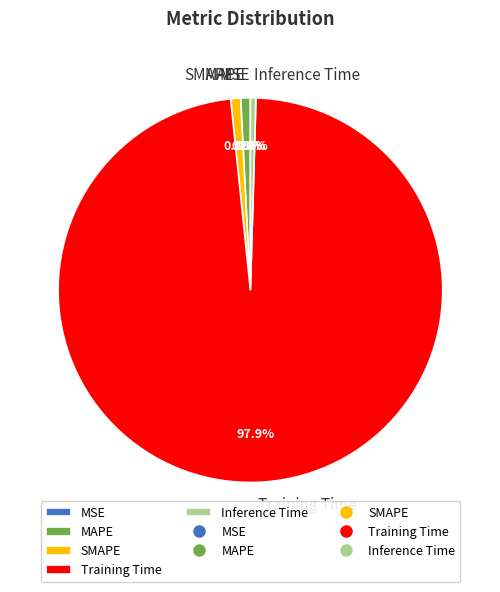

Which slice is the largest?

Training Time